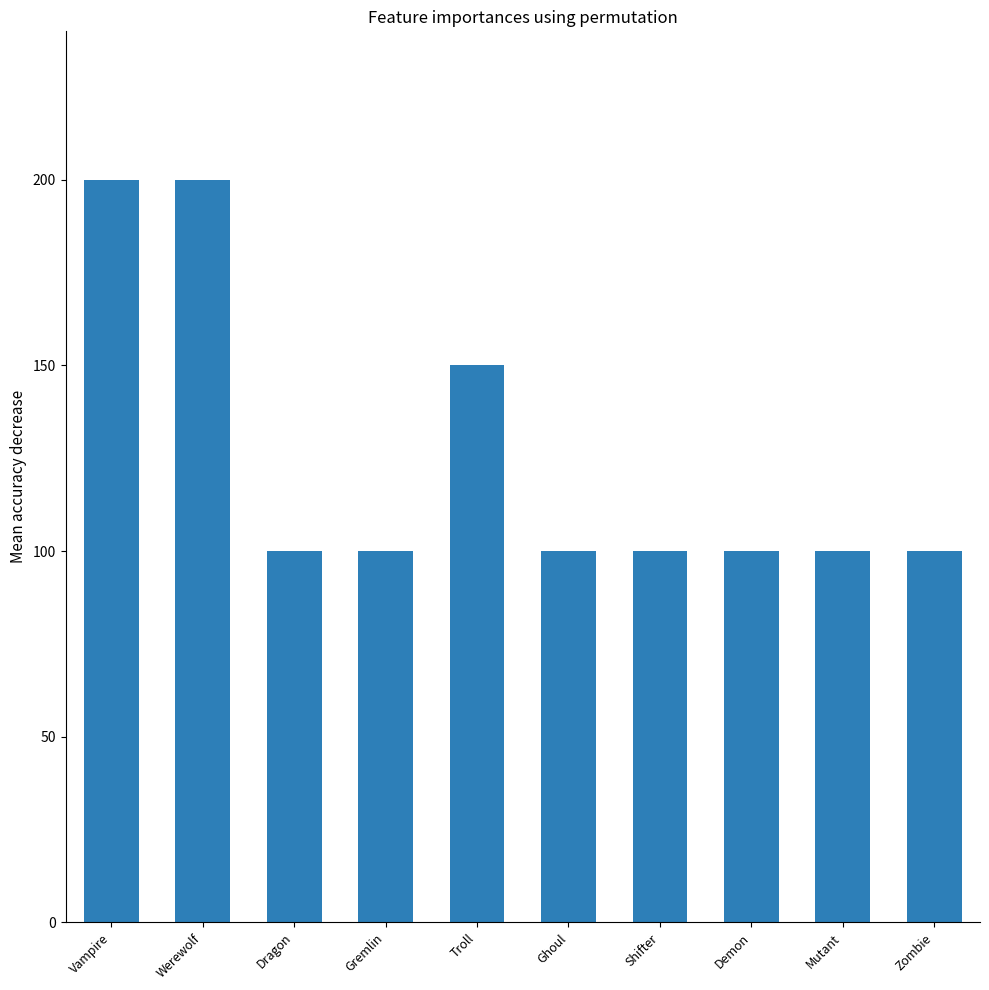

The value at Shifter is 100. True or false?

True